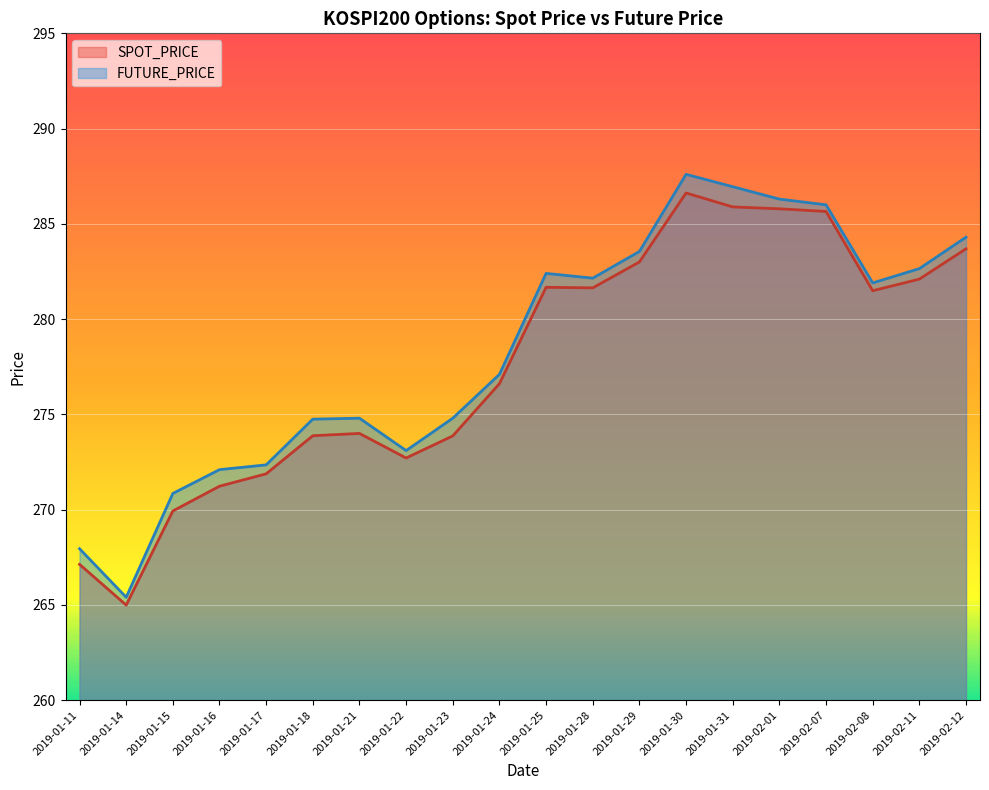

What position from the left is 2019-02-08?

18